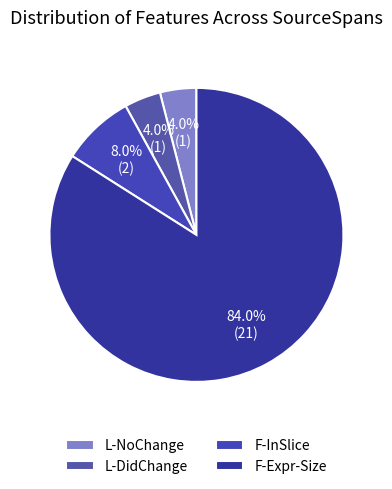

To the nearest percent, what is the difference between the largest and smallest slice percentages?

80%